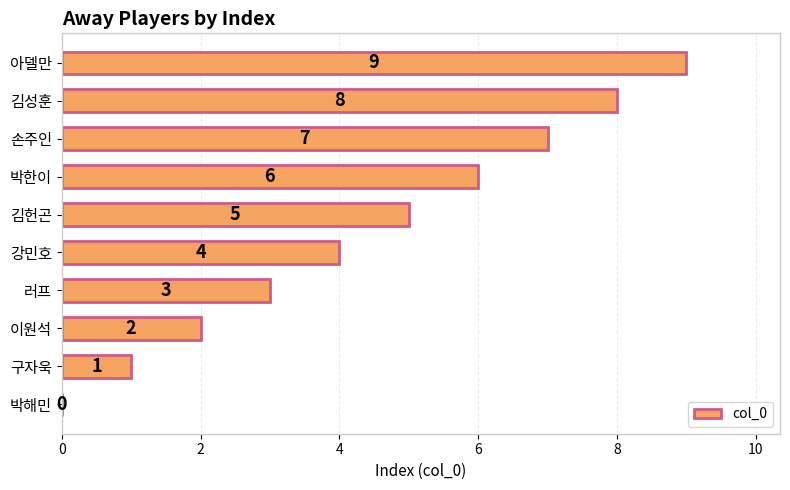

What is the approximate value at 러프?

3